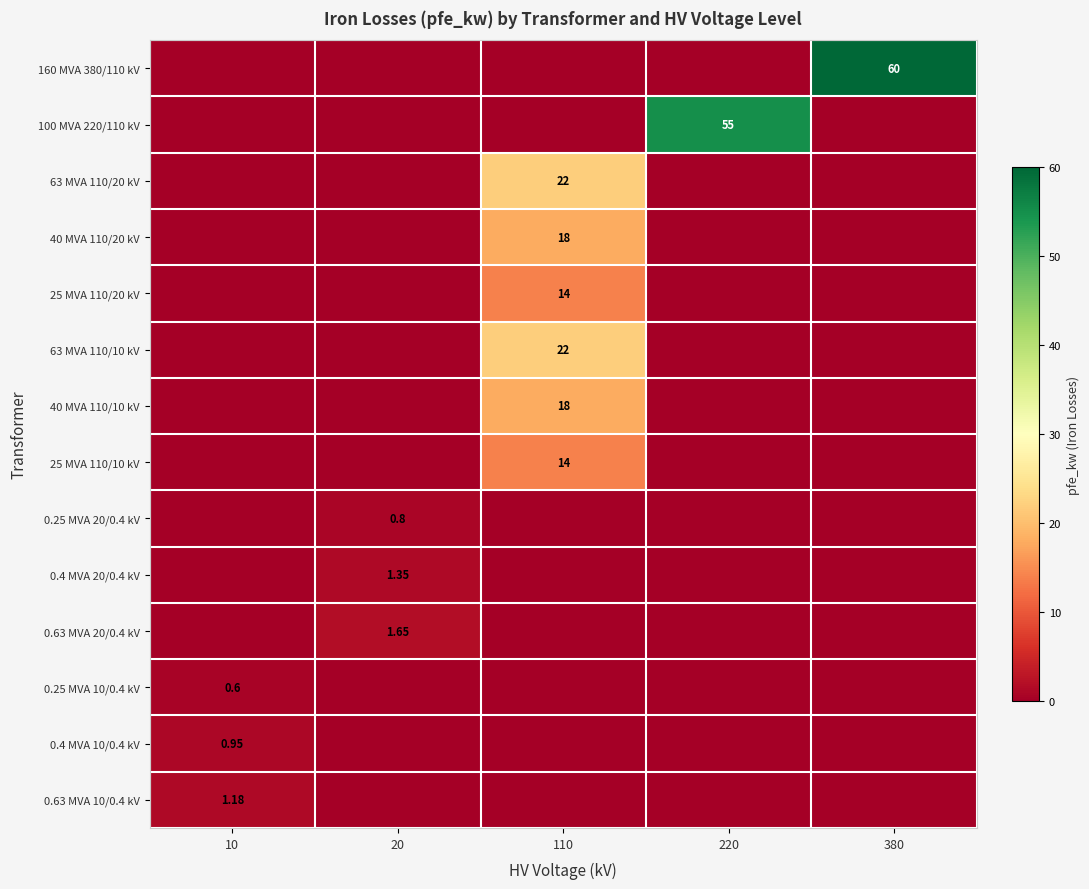

The value of 25 MVA 110/20 kV at 10 is -5.7. True or false?

False